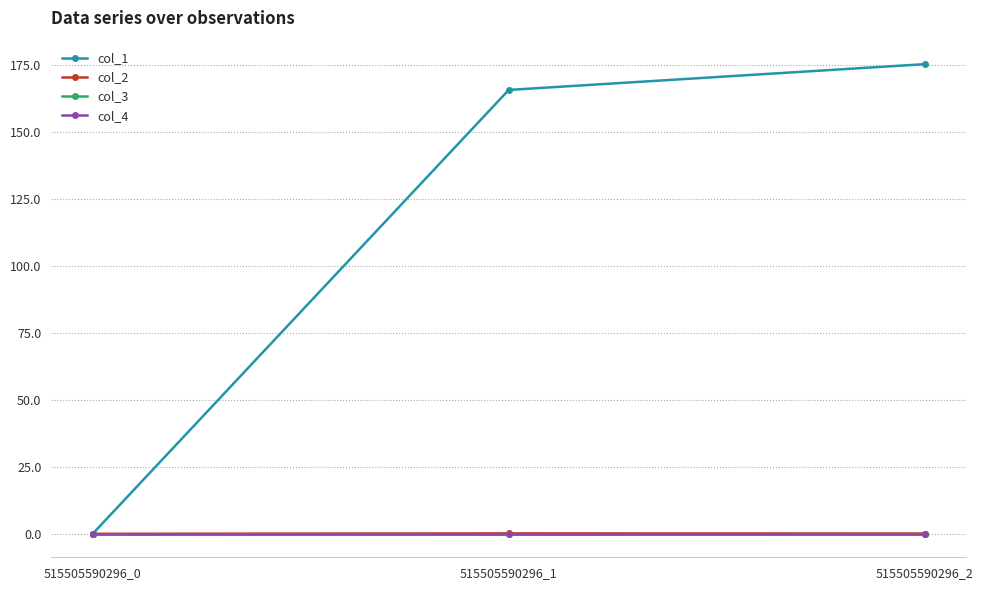

Reading right to left, list all the values displayed in this chart.

col_1: 175.3	165.7	0.0
col_2: 0.1	0.1	0.0
col_3: 0.0	0.0	0.0
col_4: 0.0	0.0	0.0